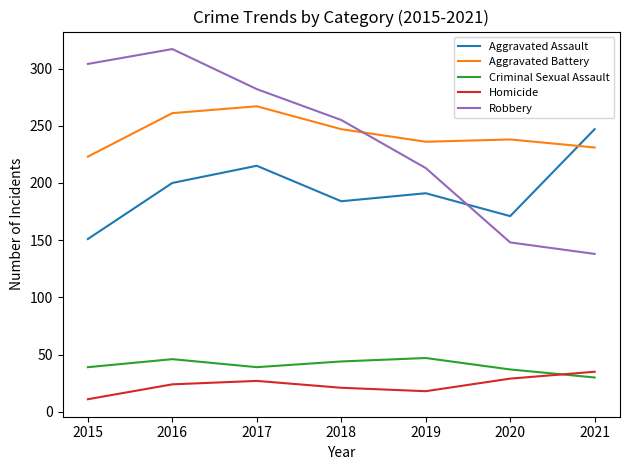

True or false: Aggravated Assault has a value of 399 at 2021.

False